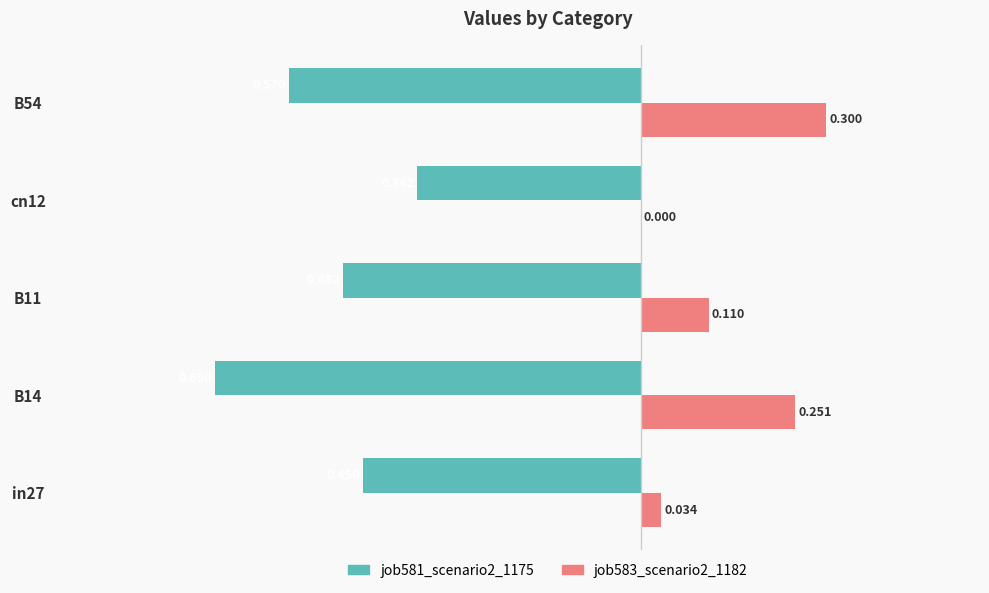

Is the value of job583_scenario2_1182 at B11 greater than the value of job581_scenario2_1175 at B14?

Yes